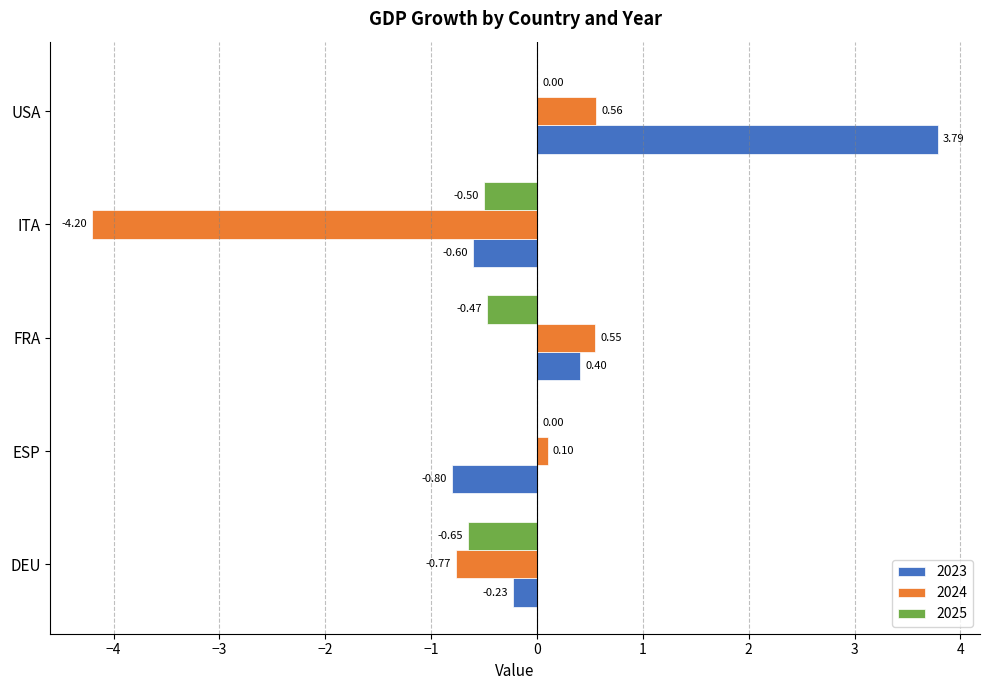

Which label corresponds to the largest value in the chart?

USA